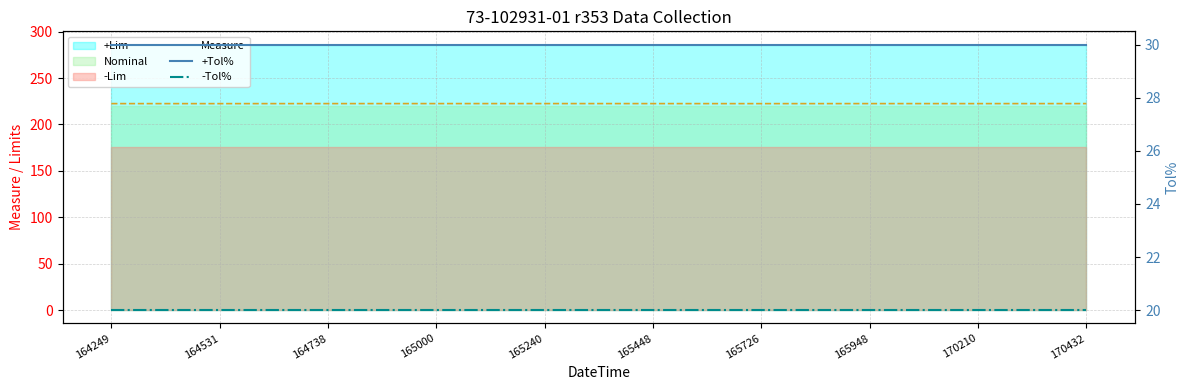

What value does the +Tol% series have at 165240?

30.0